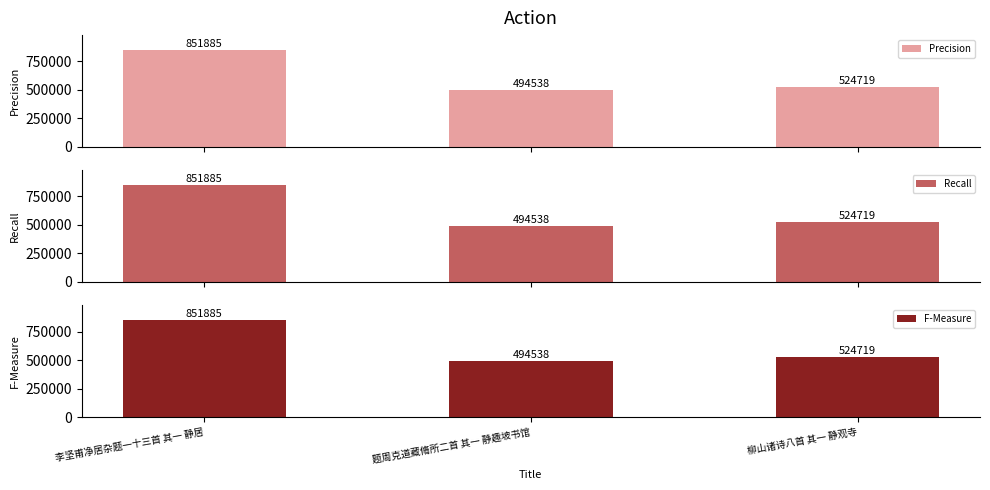

Which has a higher value, 题周克道藏脩所二首 其一 静趣坡书馆 or 柳山诸诗八首 其一 静观寺?

柳山诸诗八首 其一 静观寺